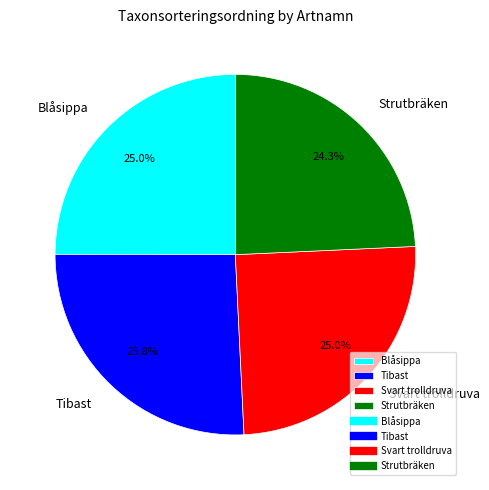

What is the smallest slice in the pie chart?

Strutbräken